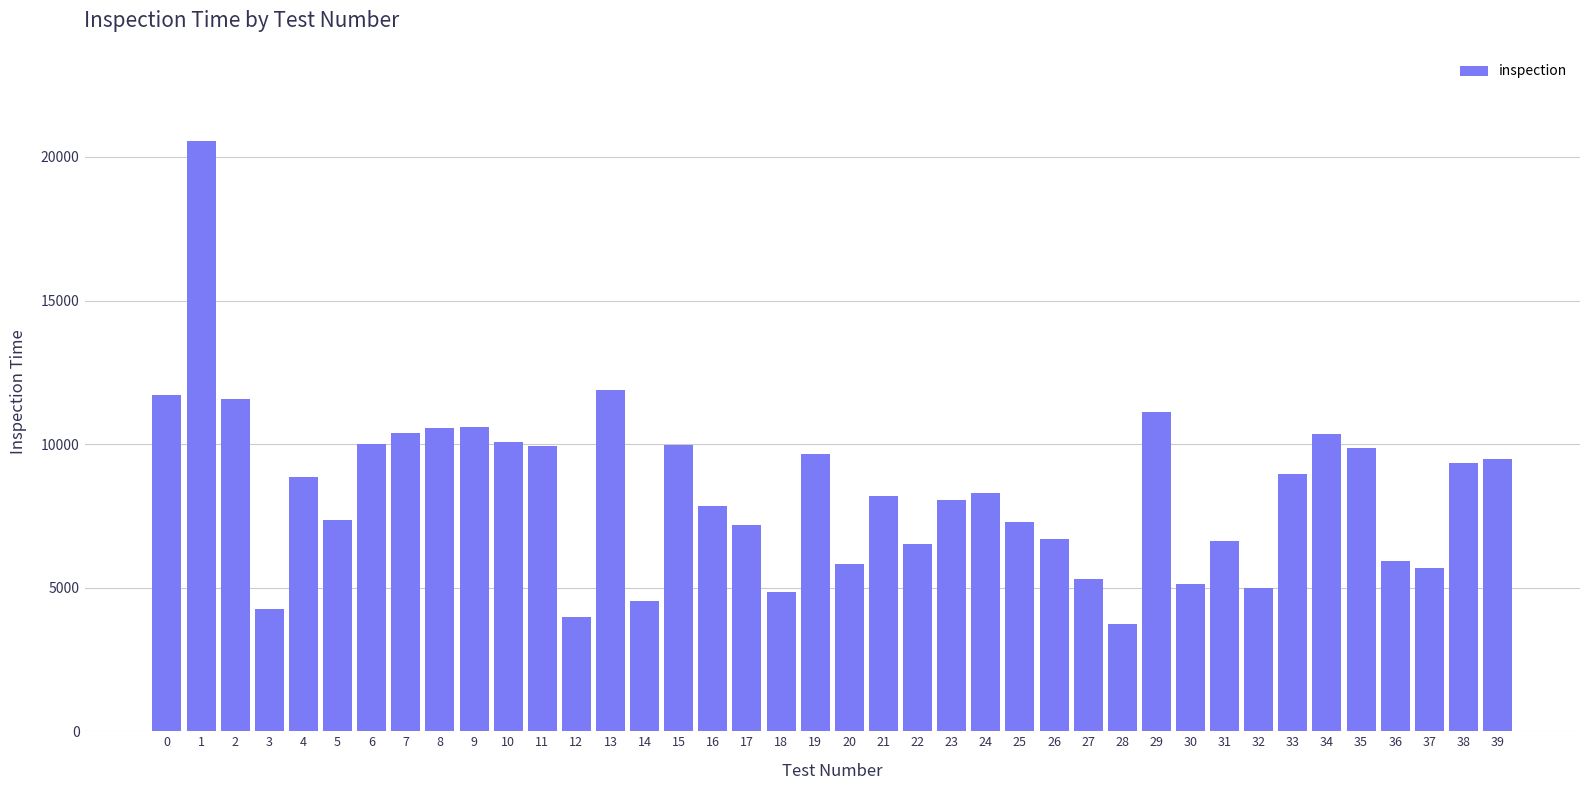

What is the value of the 12th bar from the left?

9936